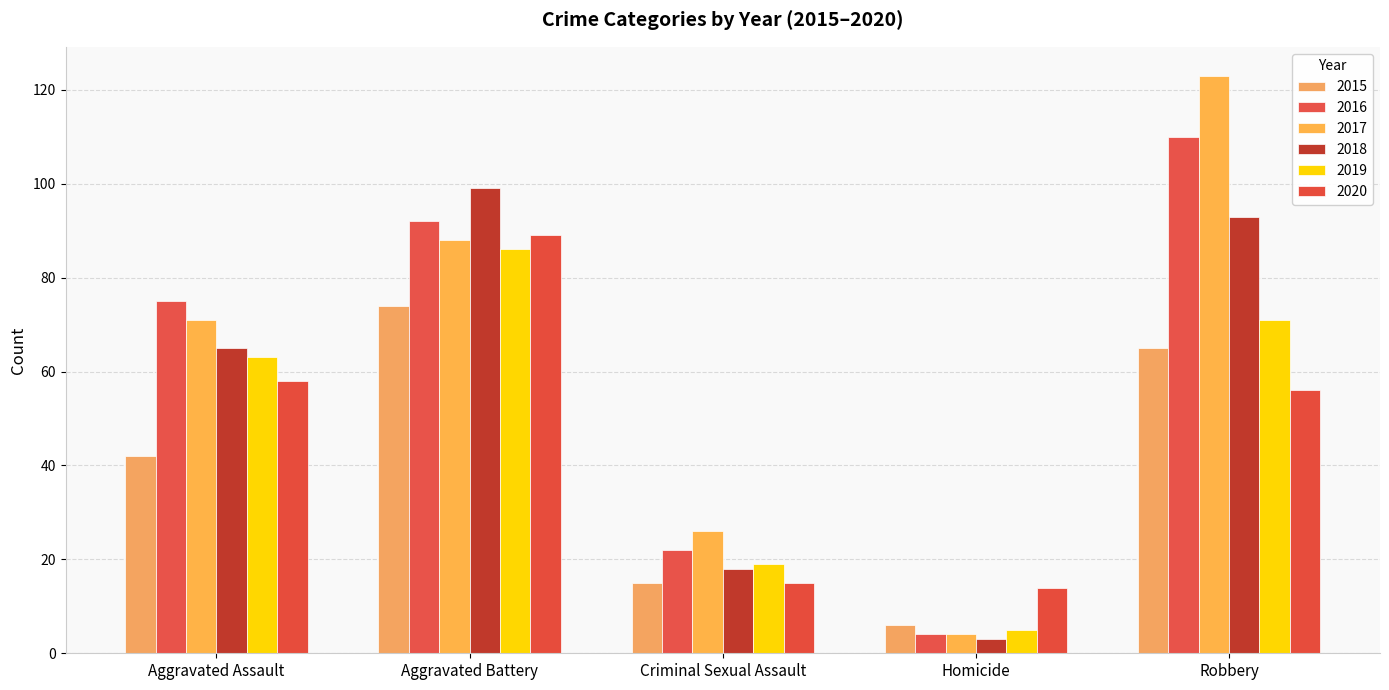

Reading left to right, what are all the values shown in this chart?

2015: 42	74	15	6	65
2016: 75	92	22	4	110
2017: 71	88	26	4	123
2018: 65	99	18	3	93
2019: 63	86	19	5	71
2020: 58	89	15	14	56